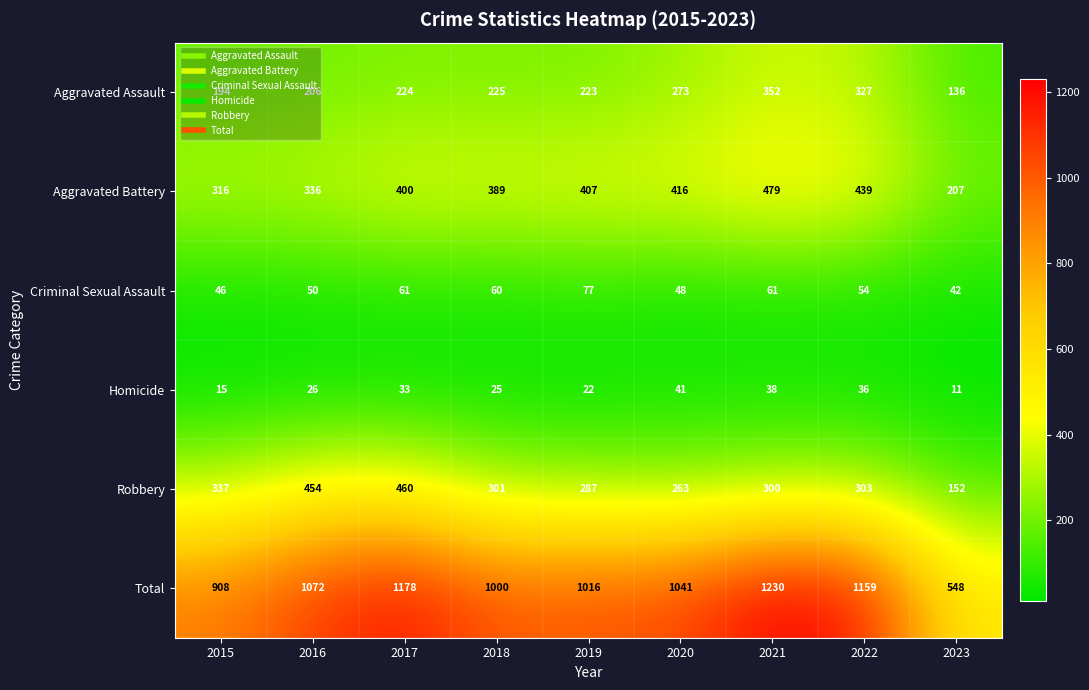

What is the highest value of the Homicide series?

41